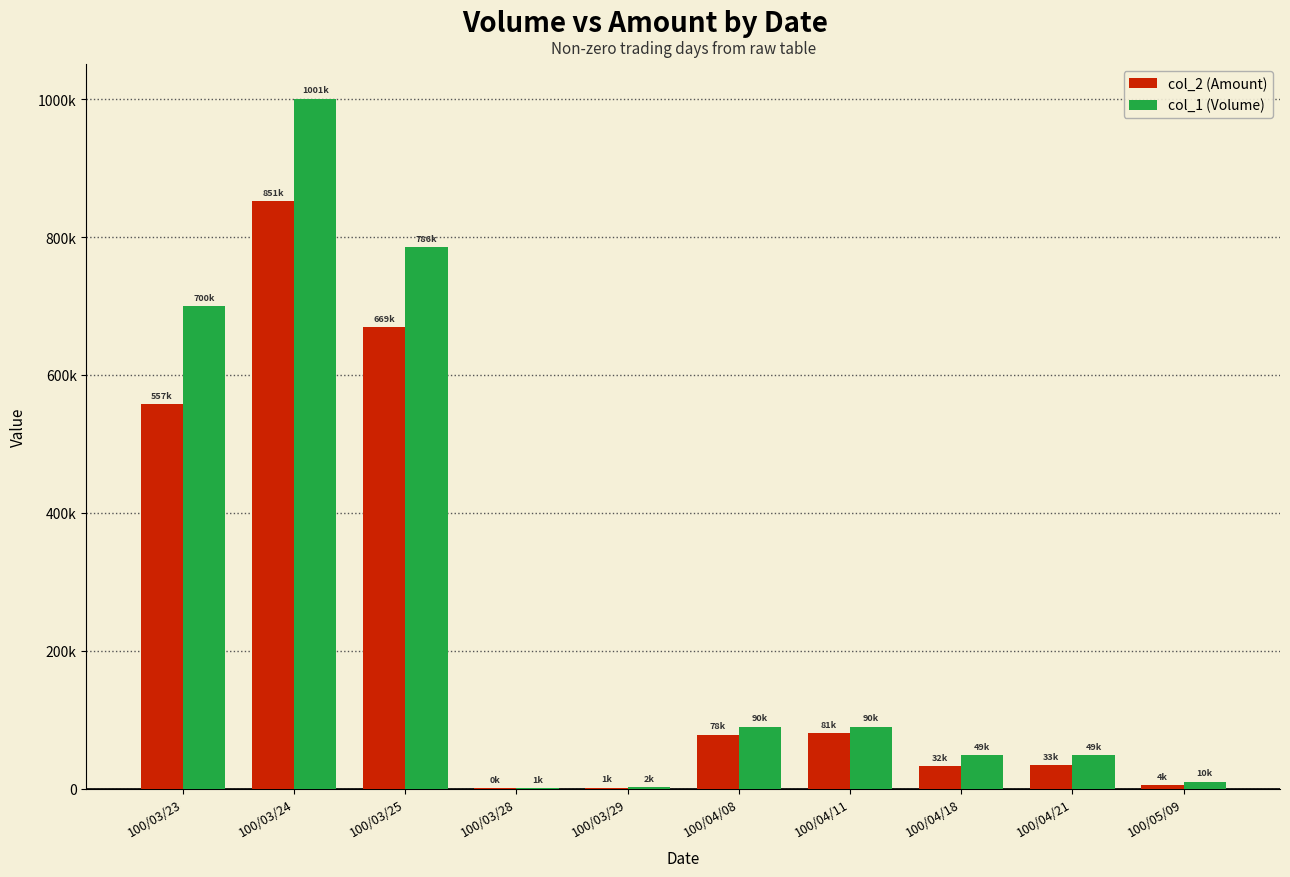

List the labels in order of col_1 (Volume) value, smallest first.

100/03/28, 100/03/29, 100/05/09, 100/04/18, 100/04/21, 100/04/08, 100/04/11, 100/03/23, 100/03/25, 100/03/24